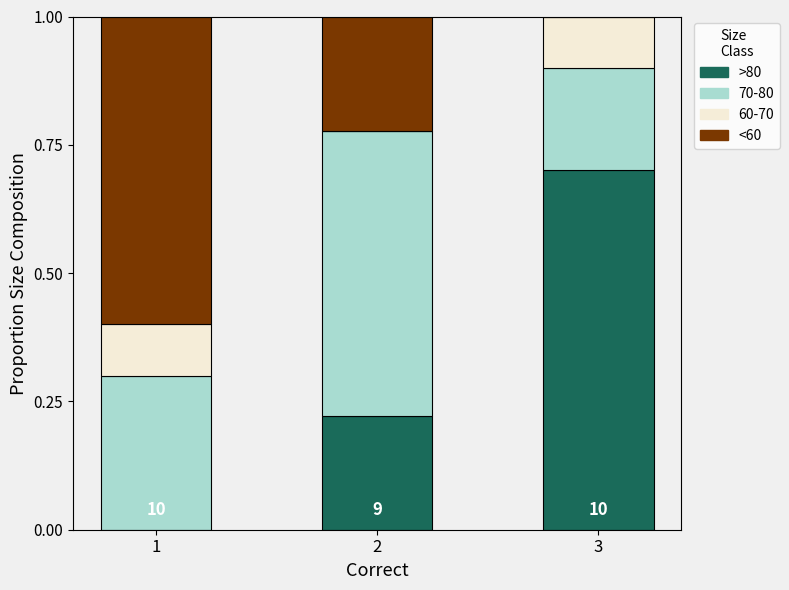

Is it true that >80 equals 0.0 at 1?

True